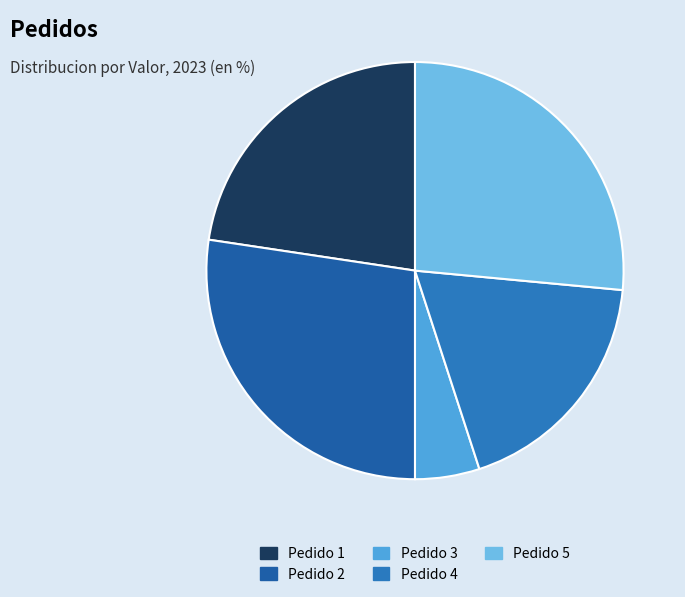

To the nearest percent, what is the combined percentage of Pedido 1 and Pedido 5?

49%